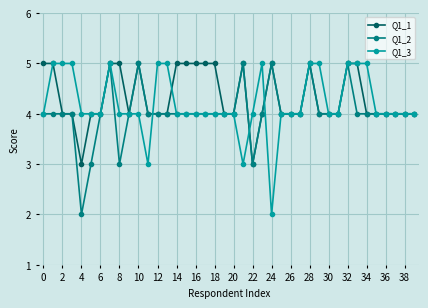

True or false: Q1_1 has more than 2 points higher than both neighbors.

True